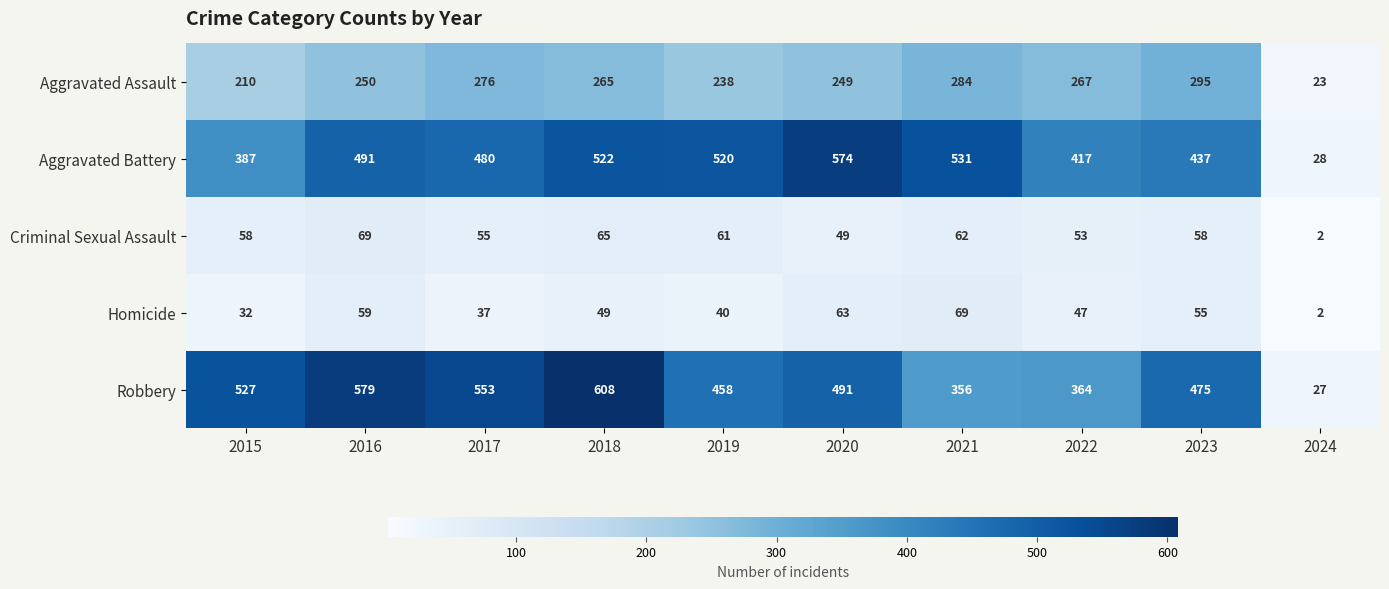

True or false: Robbery has a value of 475 at 2023.

True